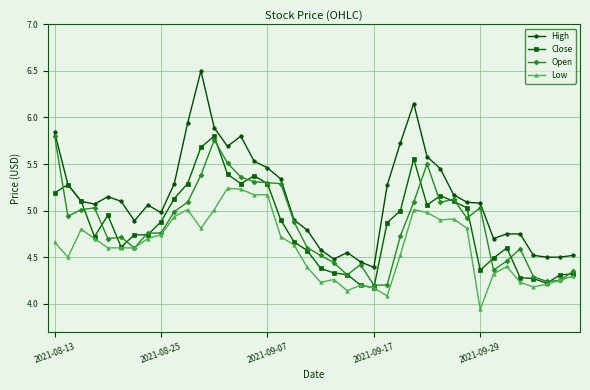

Which series has the widest spread of values?

High